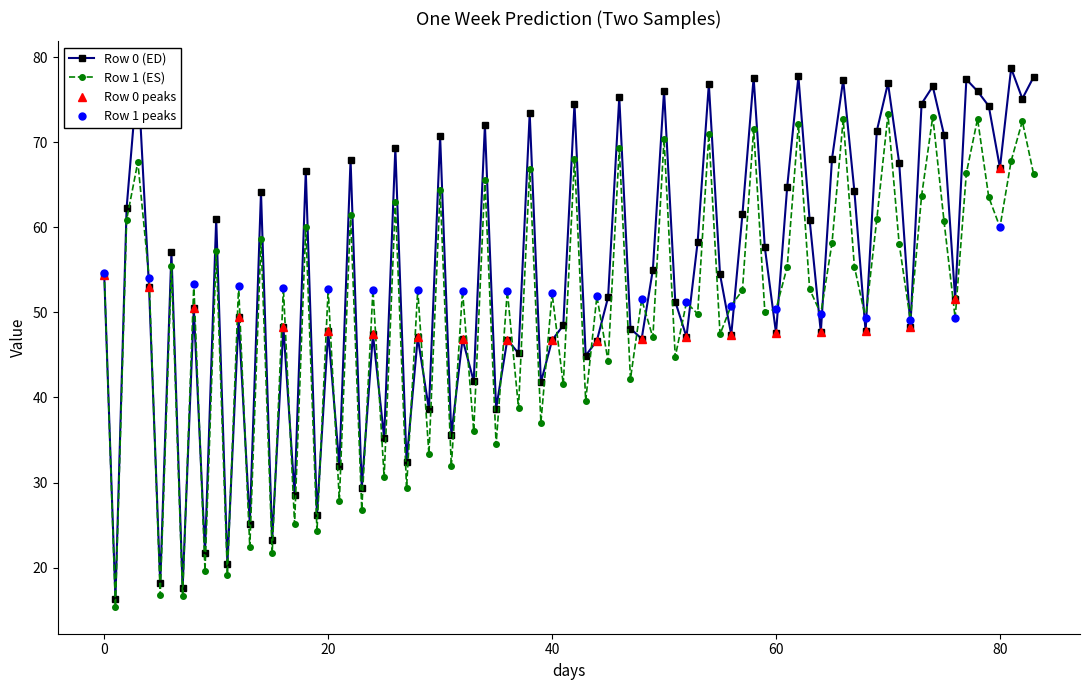

In Row 0 (ED), how many points are lower than both neighbors (excluding endpoints)?

30